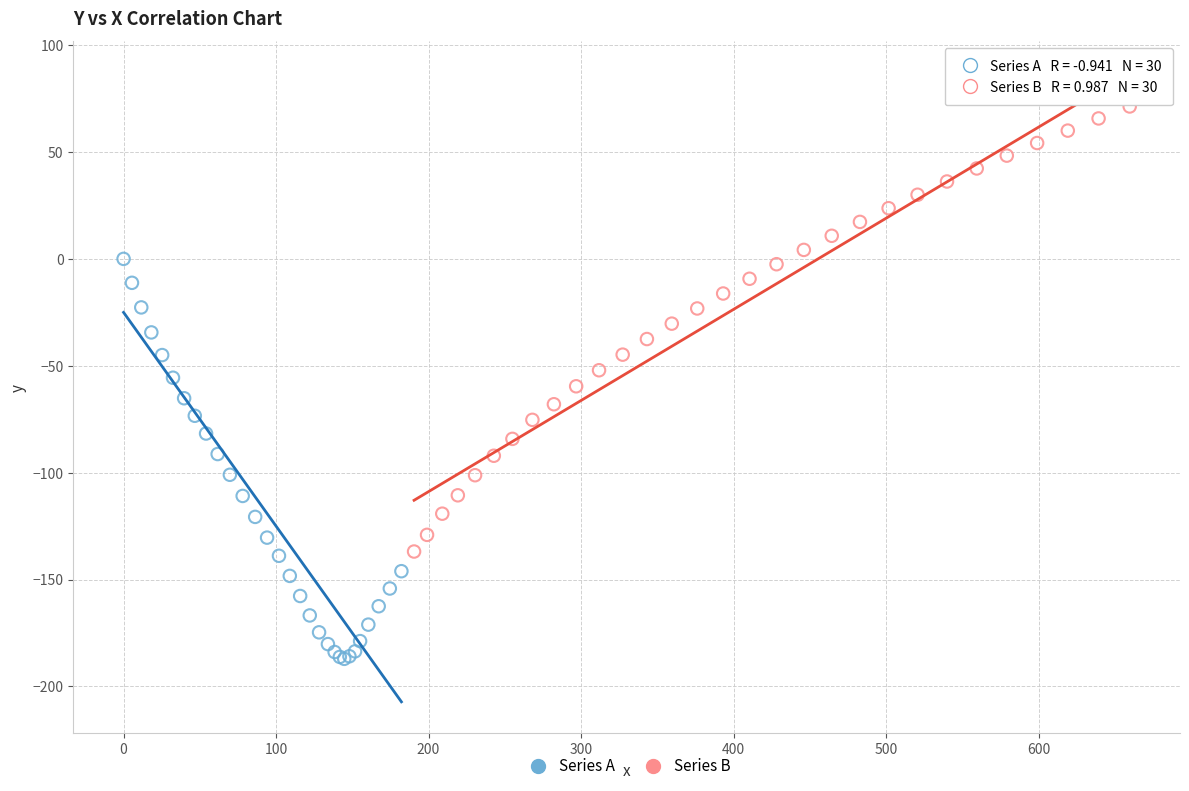

Which series contains the highest Y value?

Series B